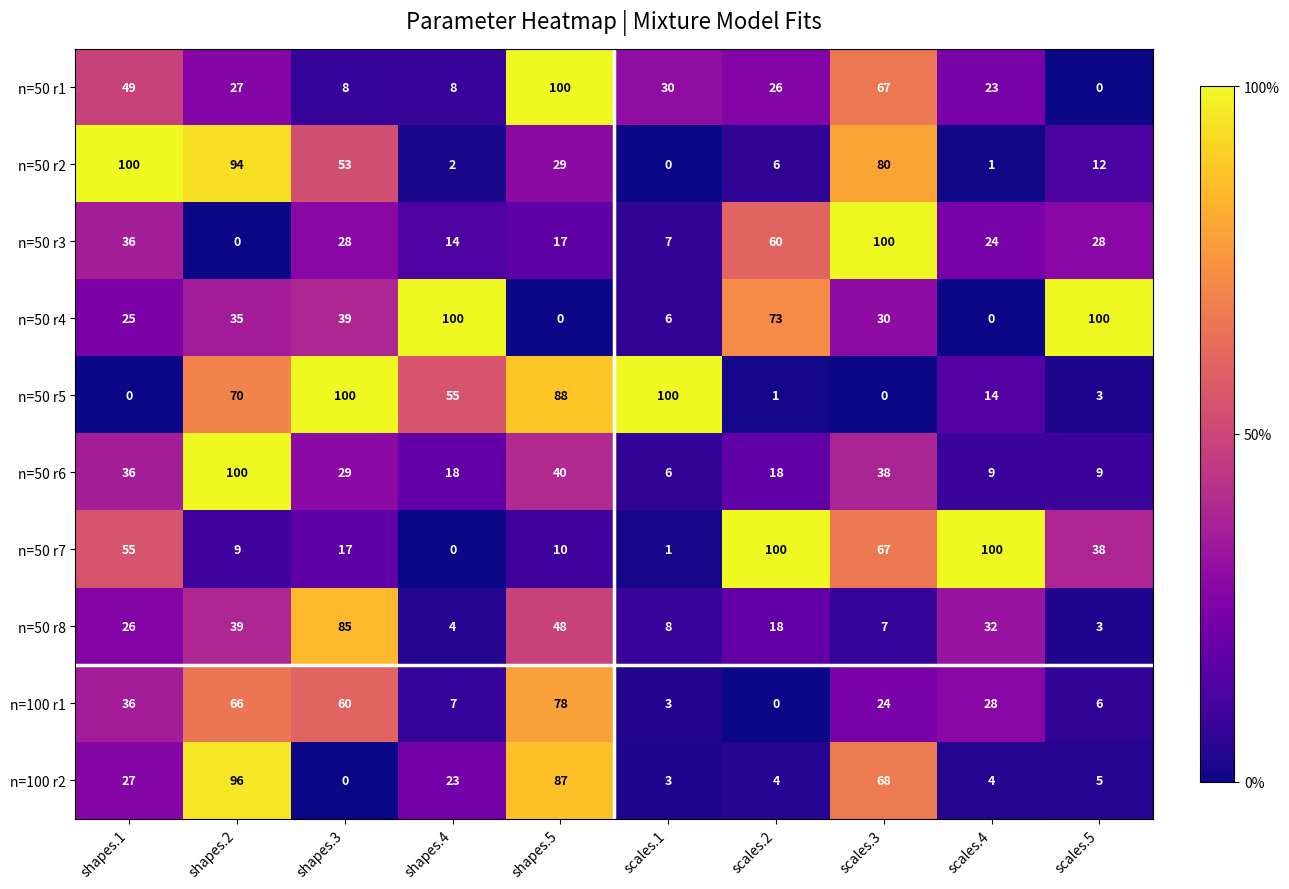

What is the average value of the n=50 r3 series?

31